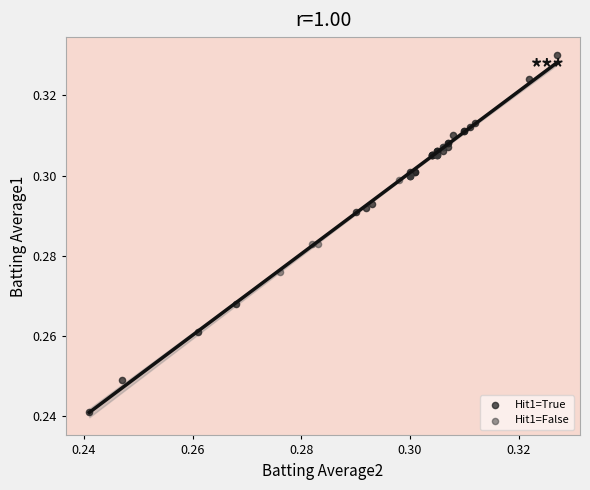

Which series contains the lowest Y value?

Hit1=True